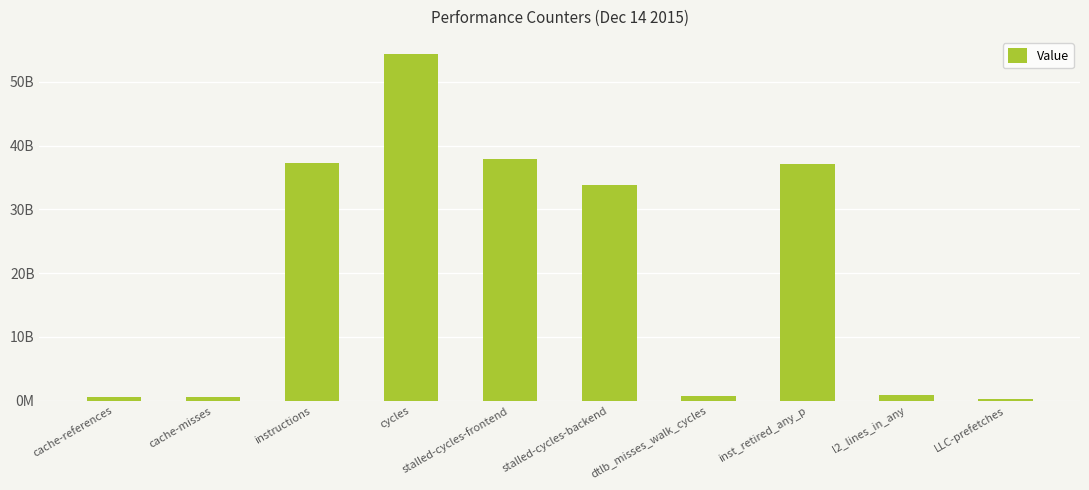

What is the change in value from l2_lines_in_any to LLC-prefetches?

-572456075